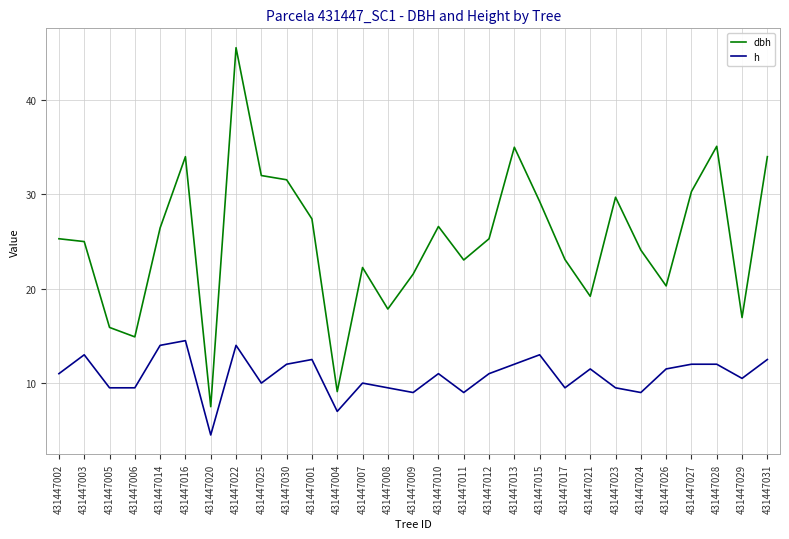

What is the spread (max minus min) of values at 431447025?

22.0